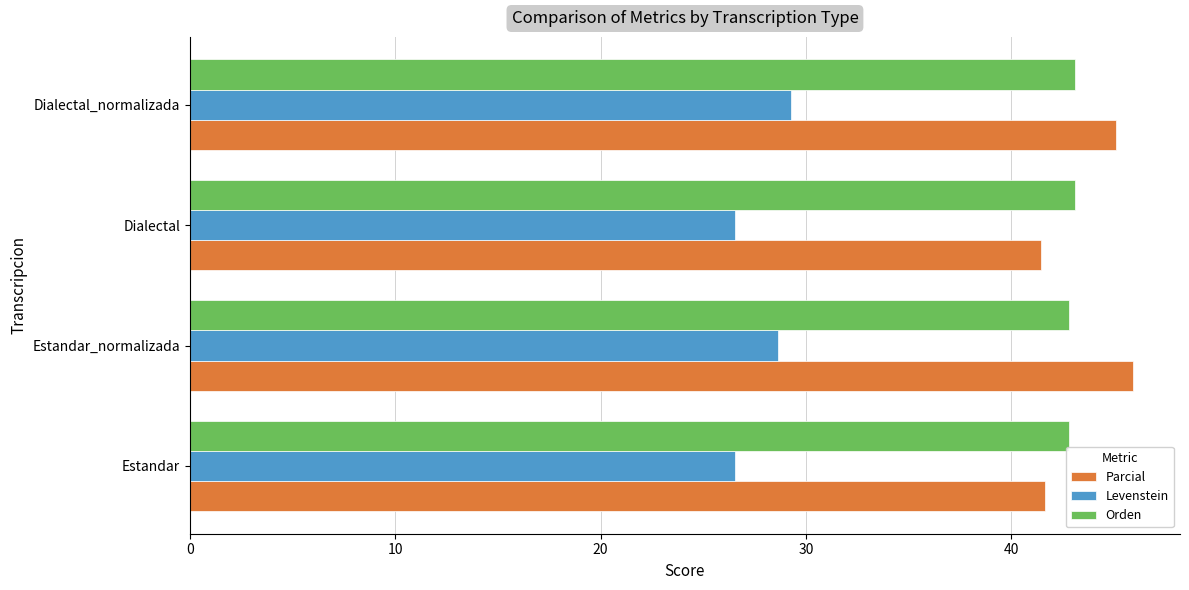

List the series in order of their peak value, highest first.

Parcial, Orden, Levenstein